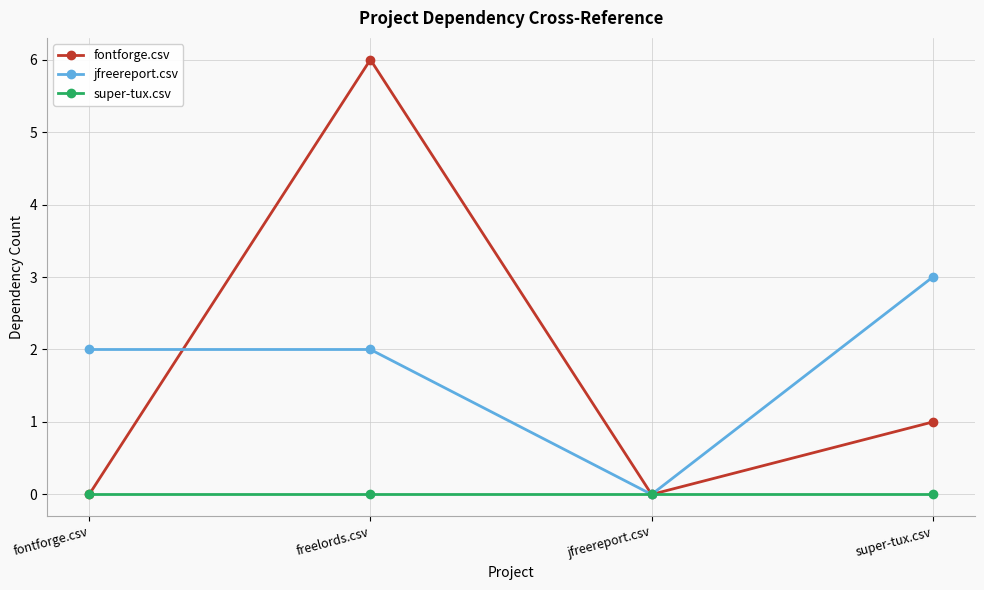

Rank the series by their maximum value, from highest to lowest.

fontforge.csv, jfreereport.csv, super-tux.csv